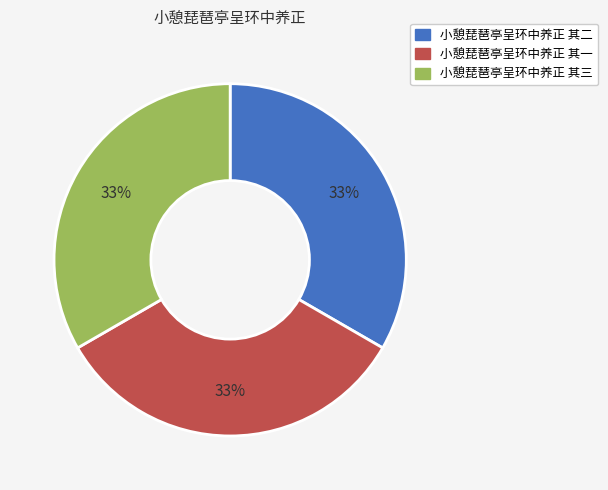

To the nearest percent, what is the average slice percentage?

33%